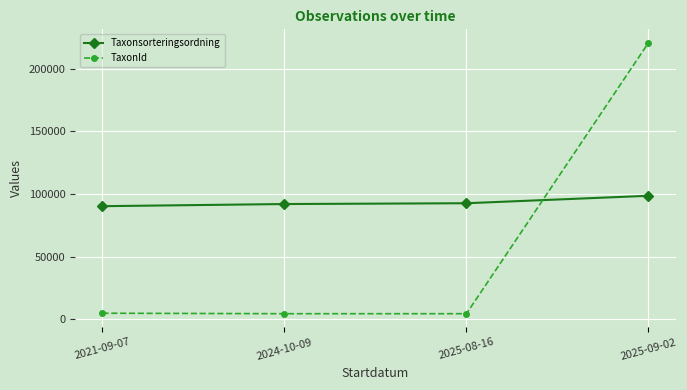

How many lines are shown in the chart?

2